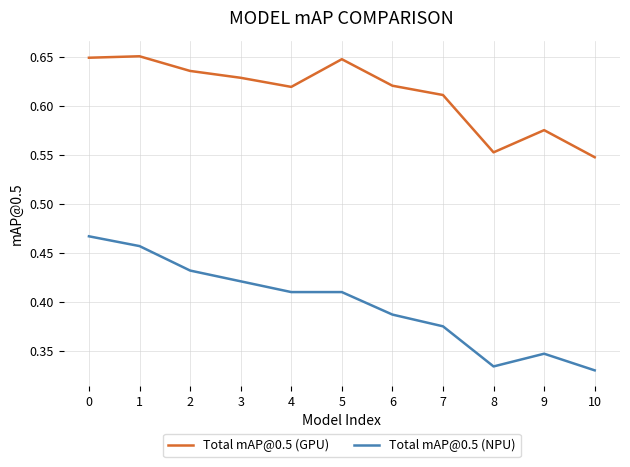

Which series changed the most between 1 and 4?

Total mAP@0.5 (NPU)